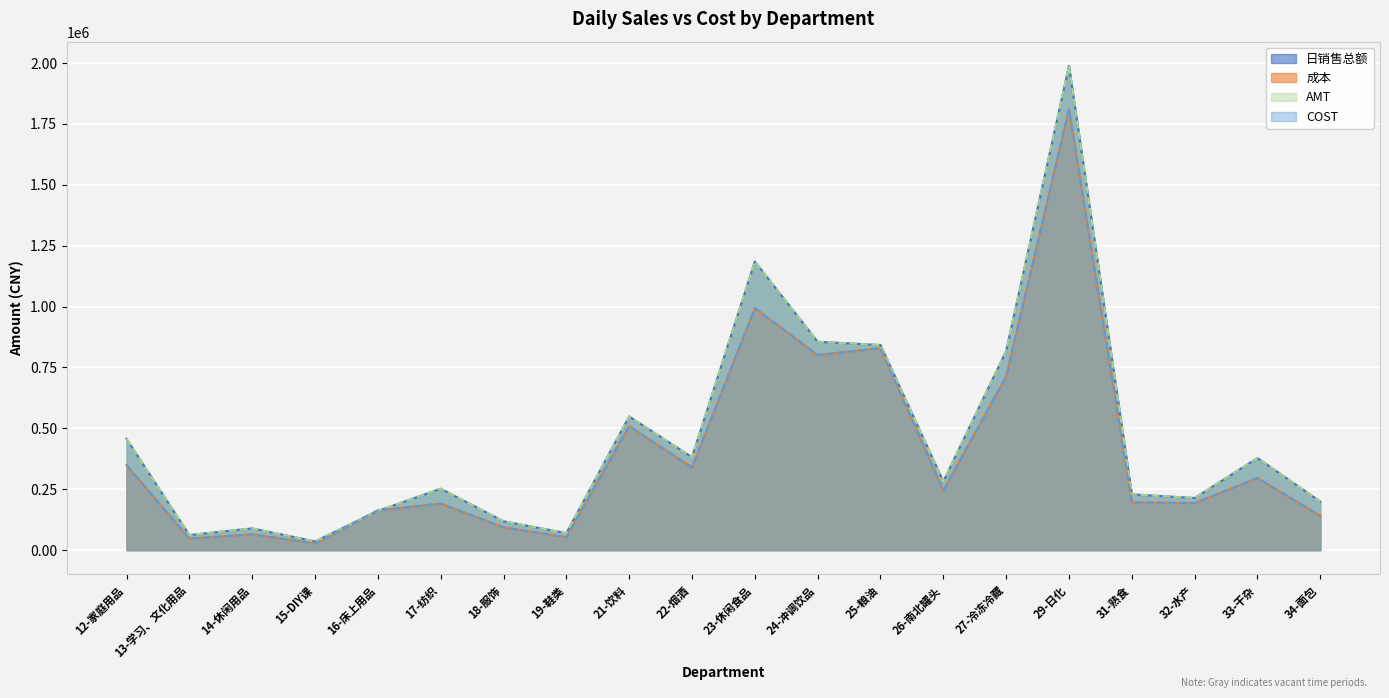

Between 23-休闲食品 and 33-干杂, which series saw the biggest shift?

日销售总额